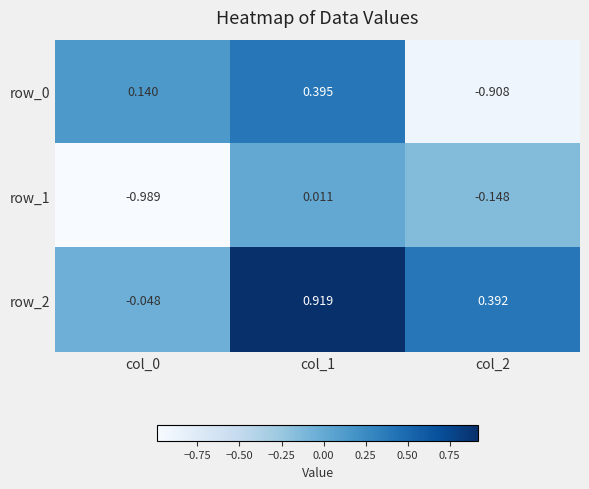

Is the value of row_1 at col_1 greater than the value of row_0 at col_2?

Yes